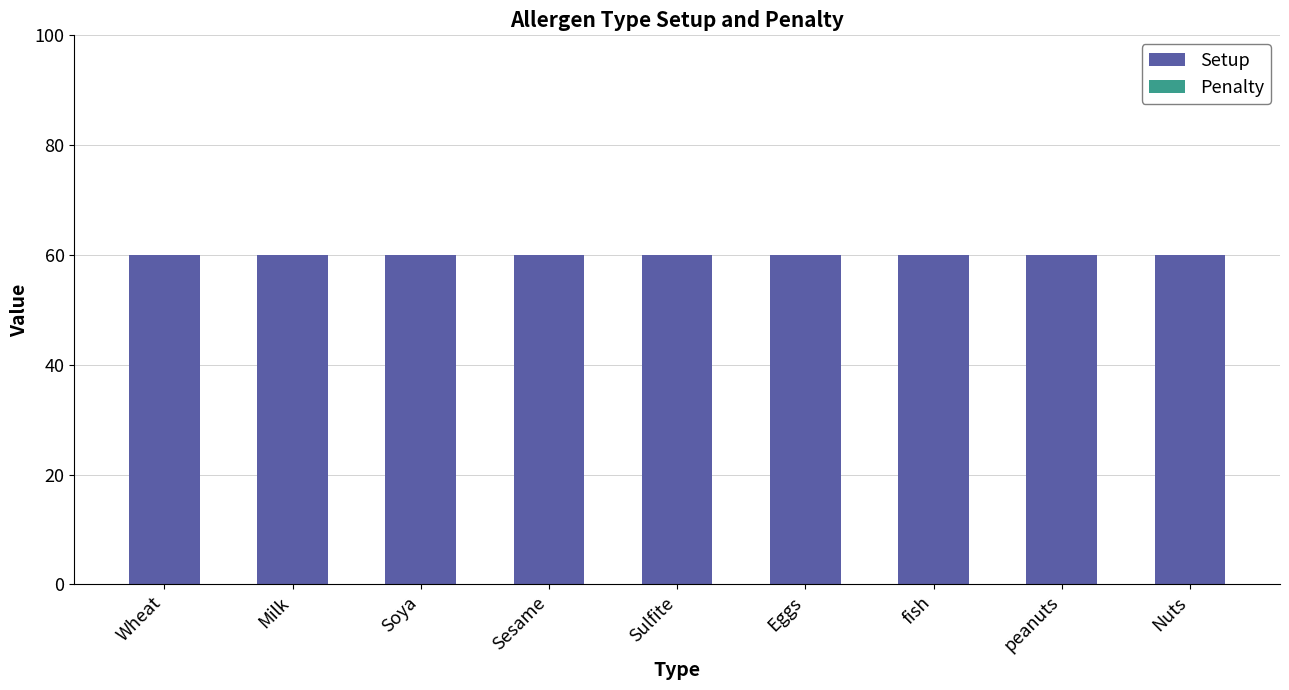

Reading left to right, what are all the values shown in this chart?

Setup: Wheat=60	Milk=60	Soya=60	Sesame=60	Sulfite=60	Eggs=60	fish=60	peanuts=60	Nuts=60
Penalty: Wheat=0	Milk=0	Soya=0	Sesame=0	Sulfite=0	Eggs=0	fish=0	peanuts=0	Nuts=0